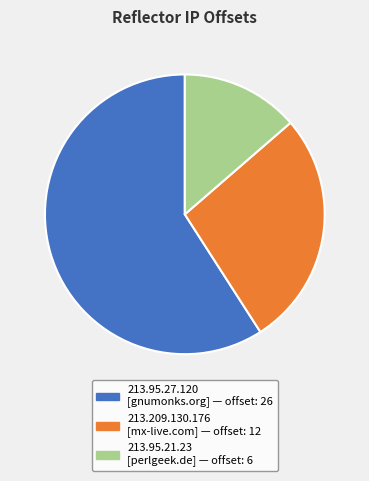

Count the number of slices in the pie.

3